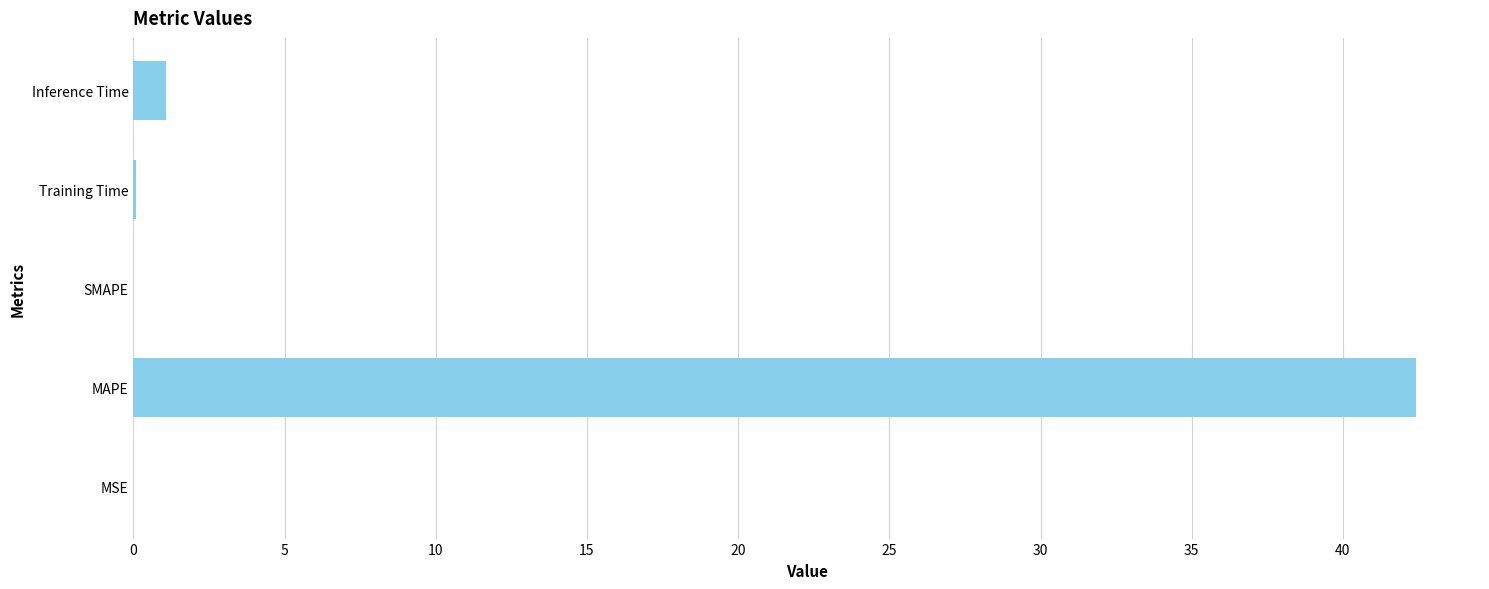

Which category has the highest value across all series?

MAPE